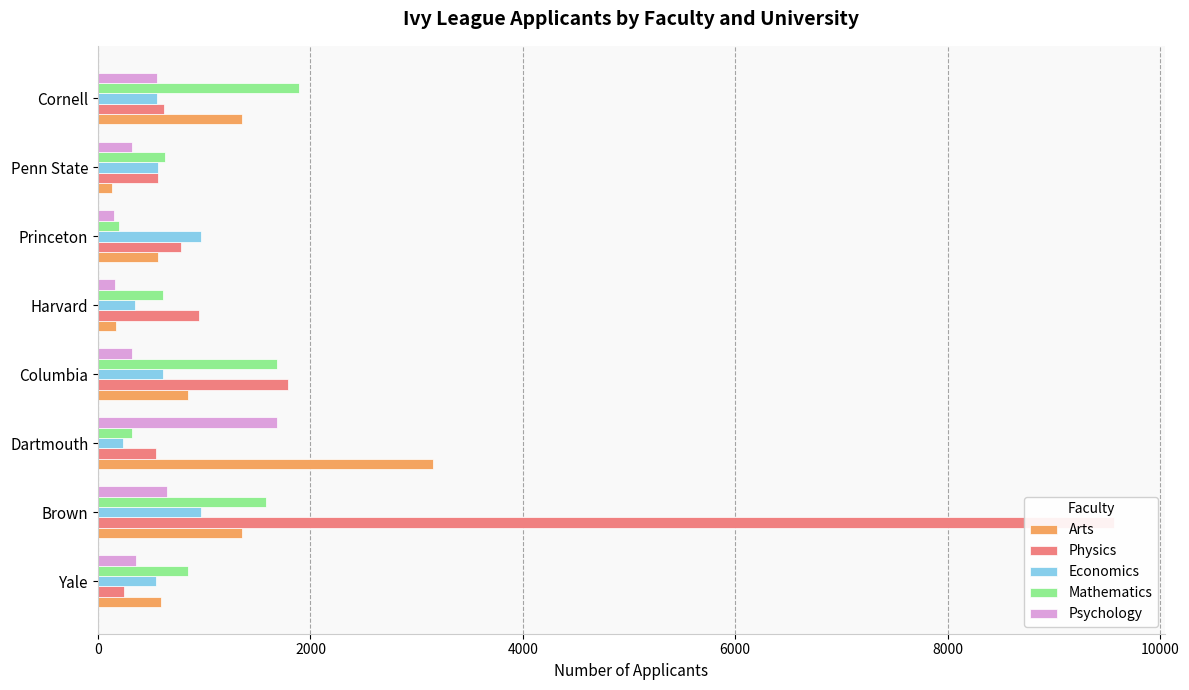

Is the value of Psychology at Penn State greater than the value of Physics at Penn State?

No